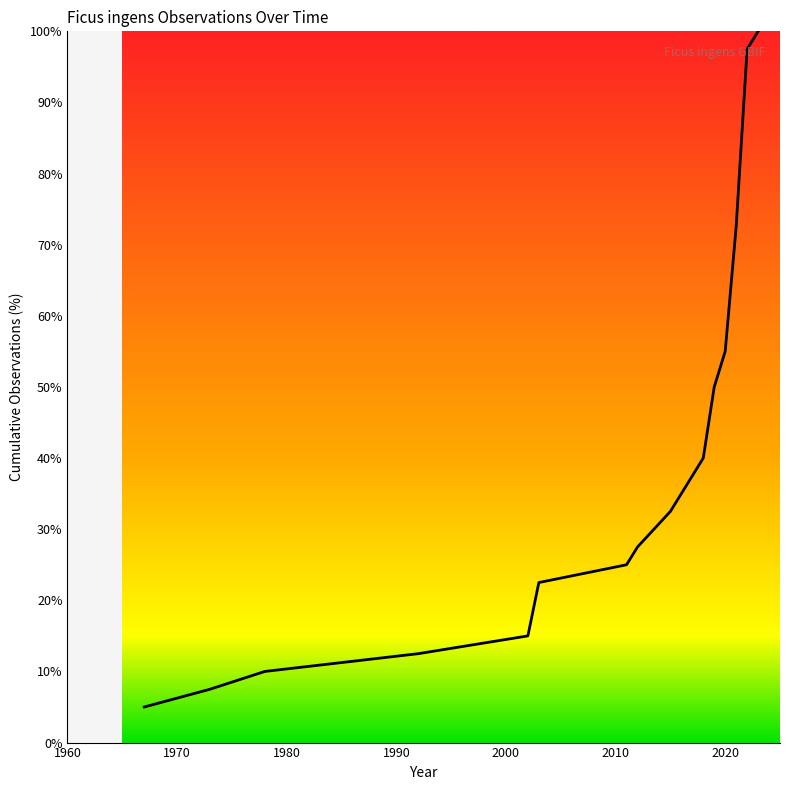

What is the smallest value displayed?

5.0